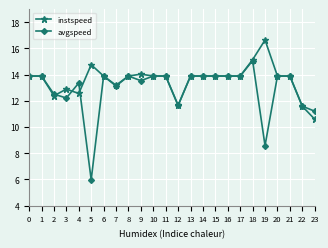

Which label corresponds to the smallest value in the chart?

5